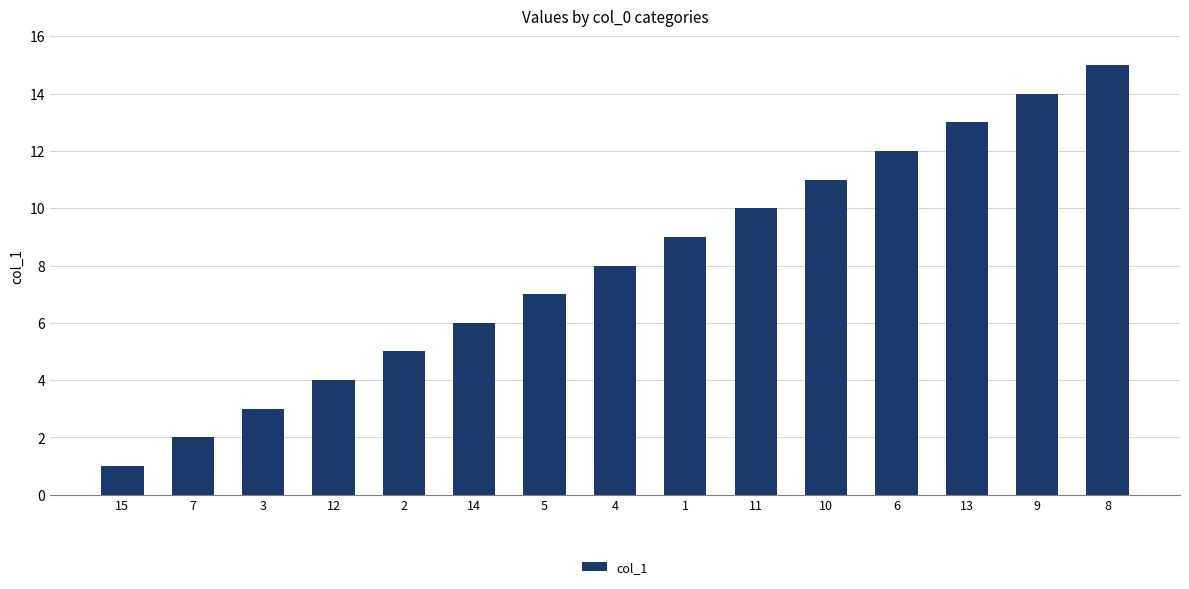

Does the chart contain stacked bars?

No